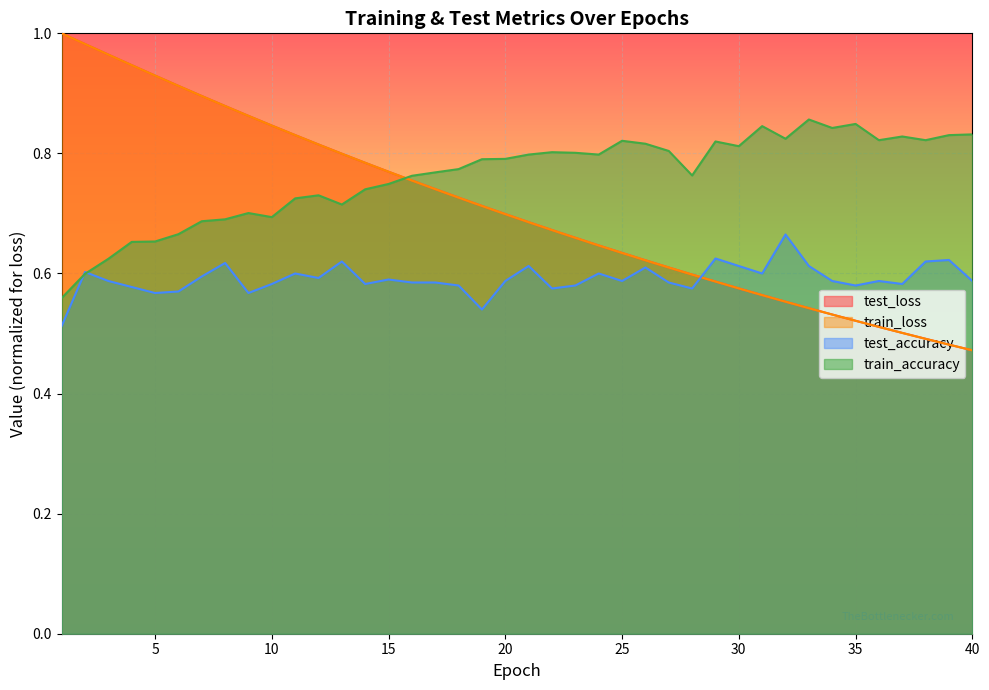

How many times do train_accuracy and test_loss cross each other?

1